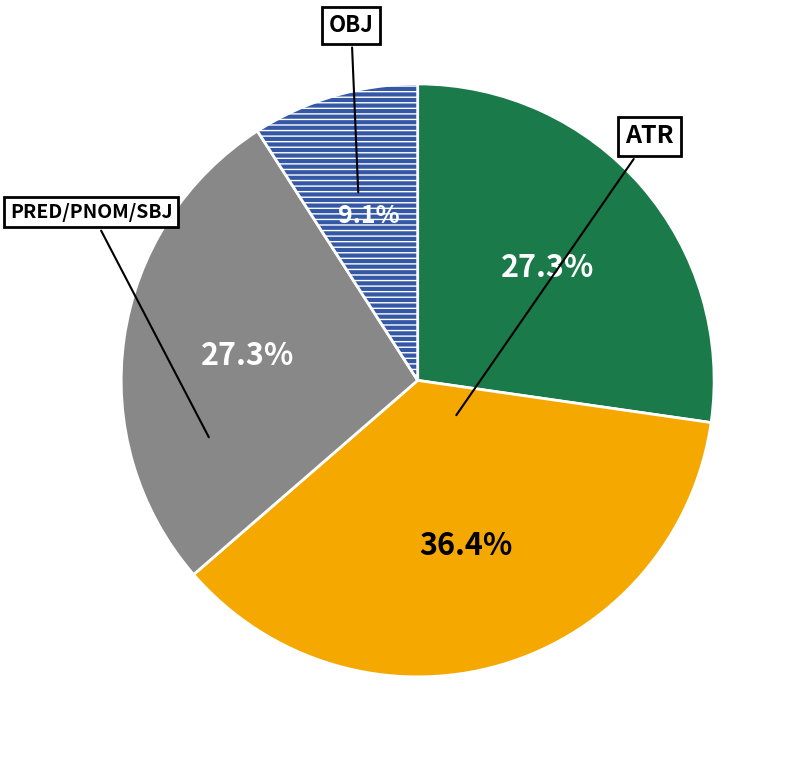

Is there a majority slice in this chart?

No